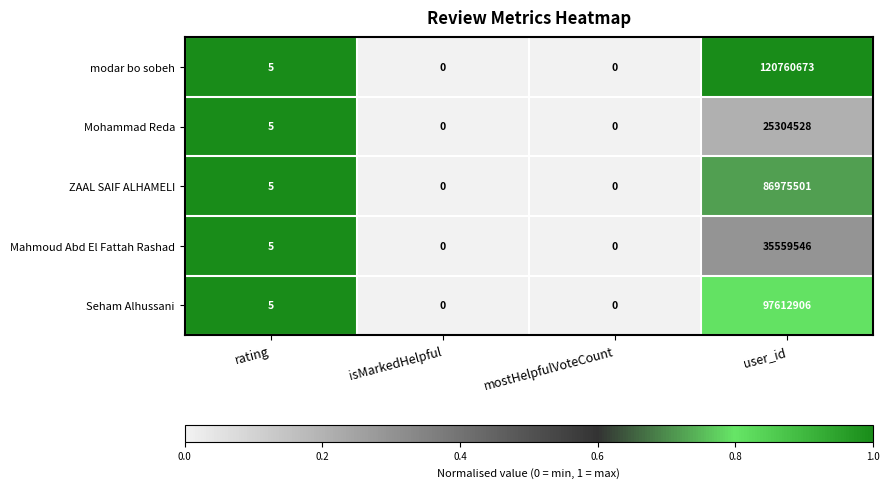

What is the average value of the Mahmoud Abd El Fattah Rashad series?

8889888